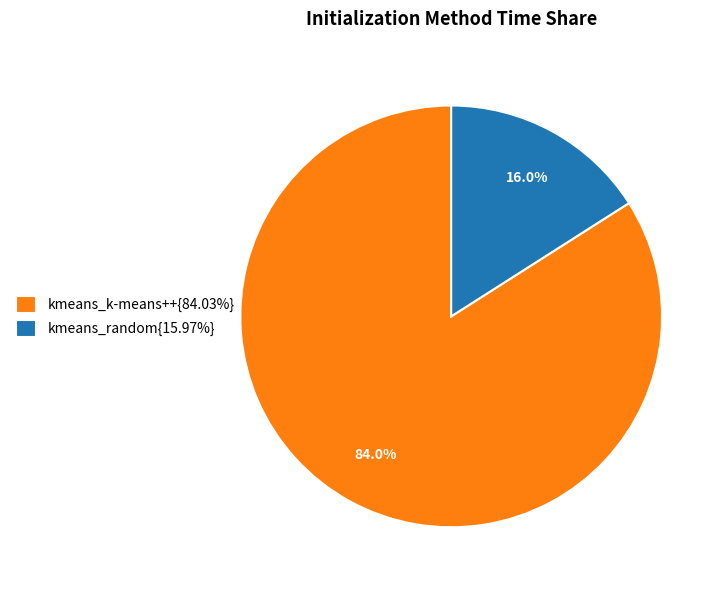

Is kmeans_k-means++{84.03%} the majority of the pie?

Yes